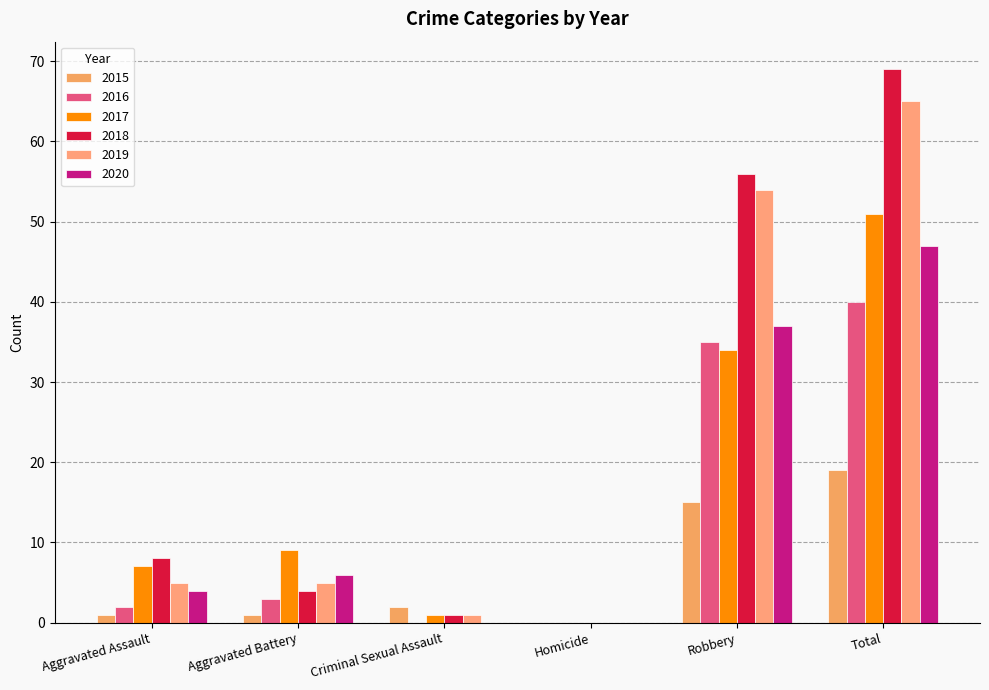

At how many categories does at least one series exceed 6?

4